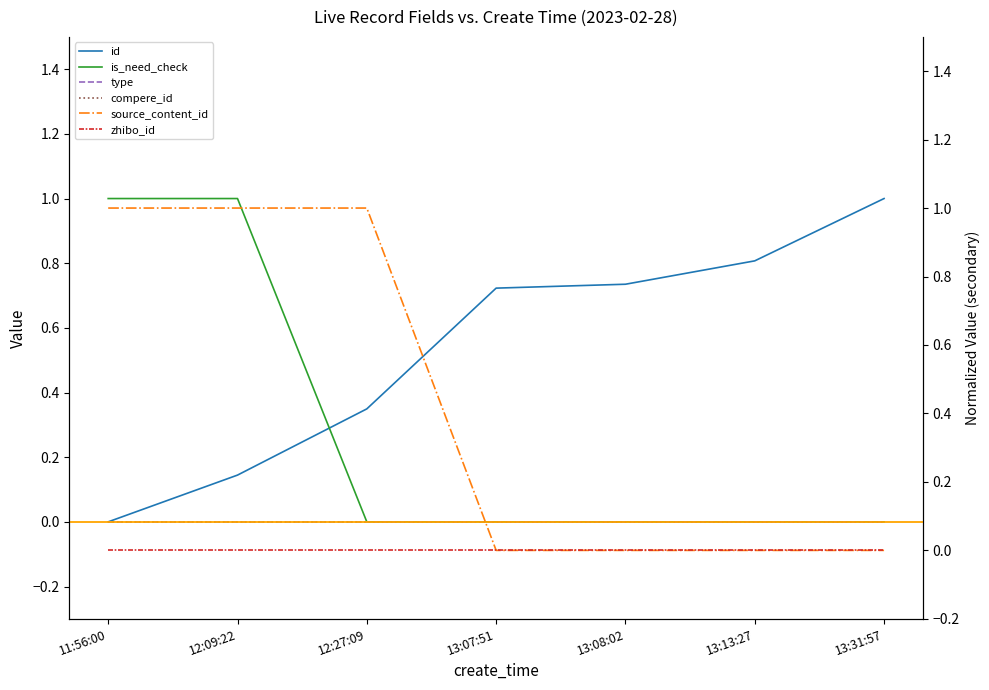

At which category is the sum across all series the highest?

12:09:22